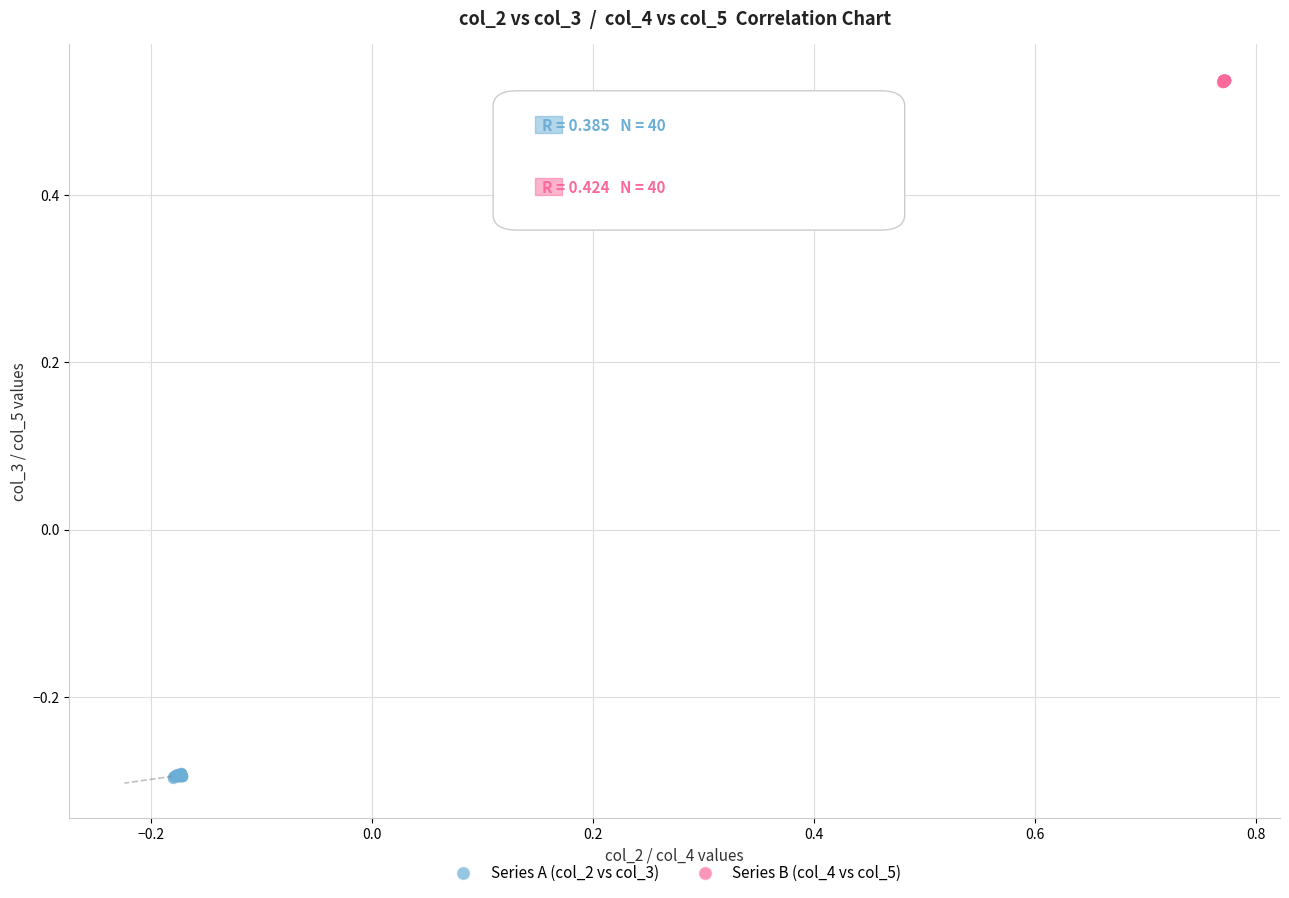

What are all the series names shown in the legend?

Series A (col_2 vs col_3), Series B (col_4 vs col_5)